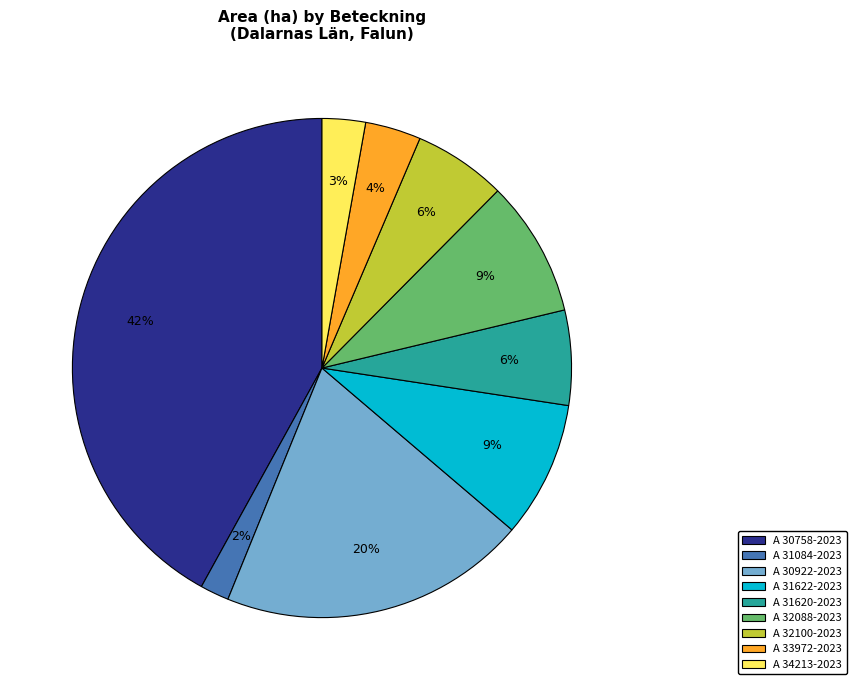

Which slice is the smallest?

A 31084-2023